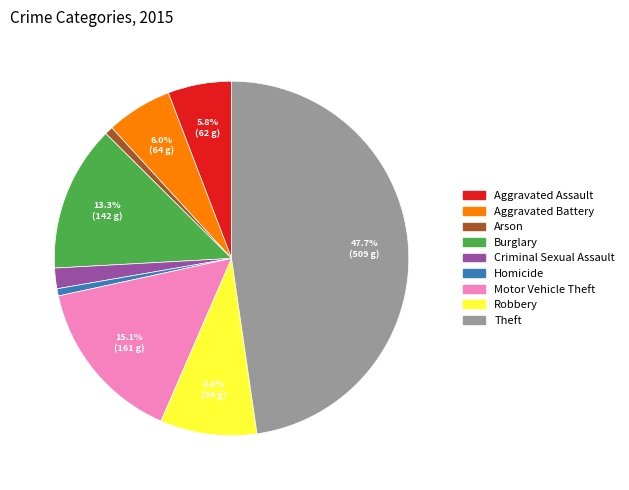

True or false: Motor Vehicle Theft accounts for 23% of the total.

False